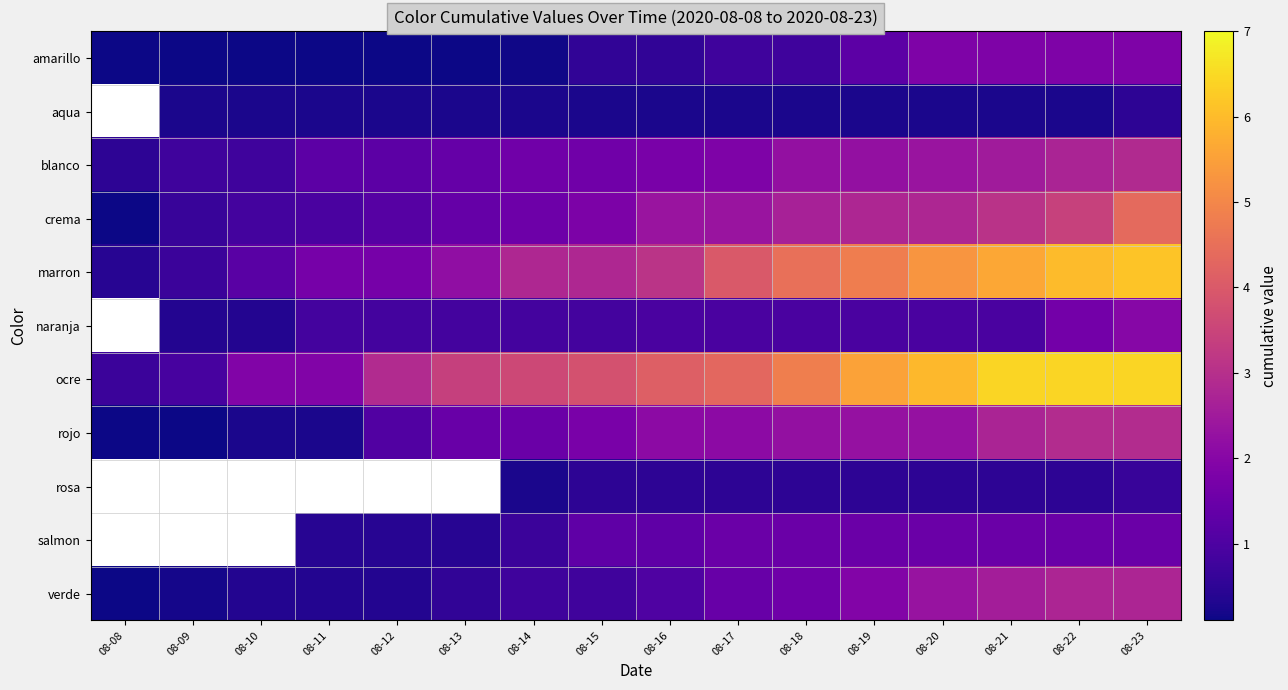

What is the minimum value for rojo?

0.1